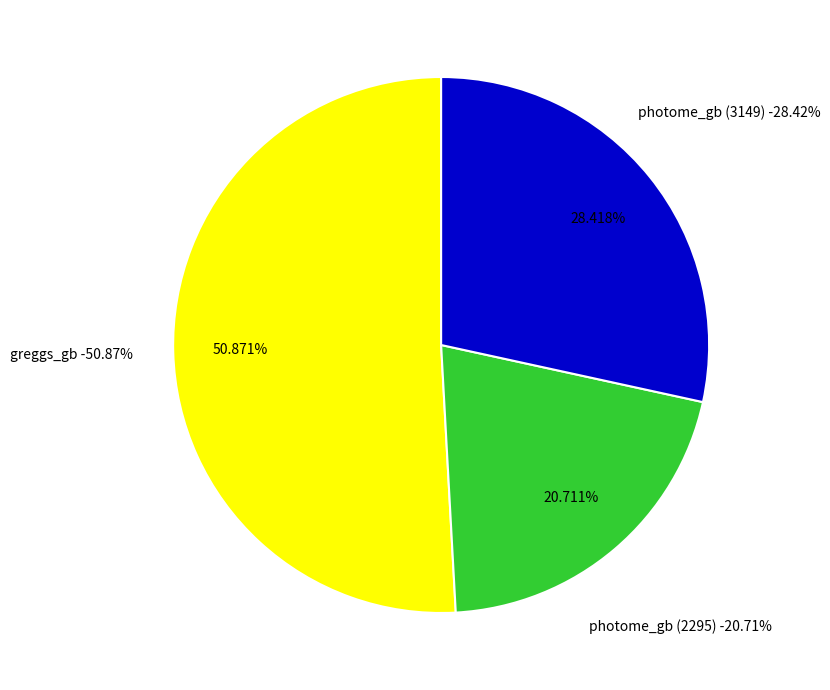

Count the number of slices in the pie.

3